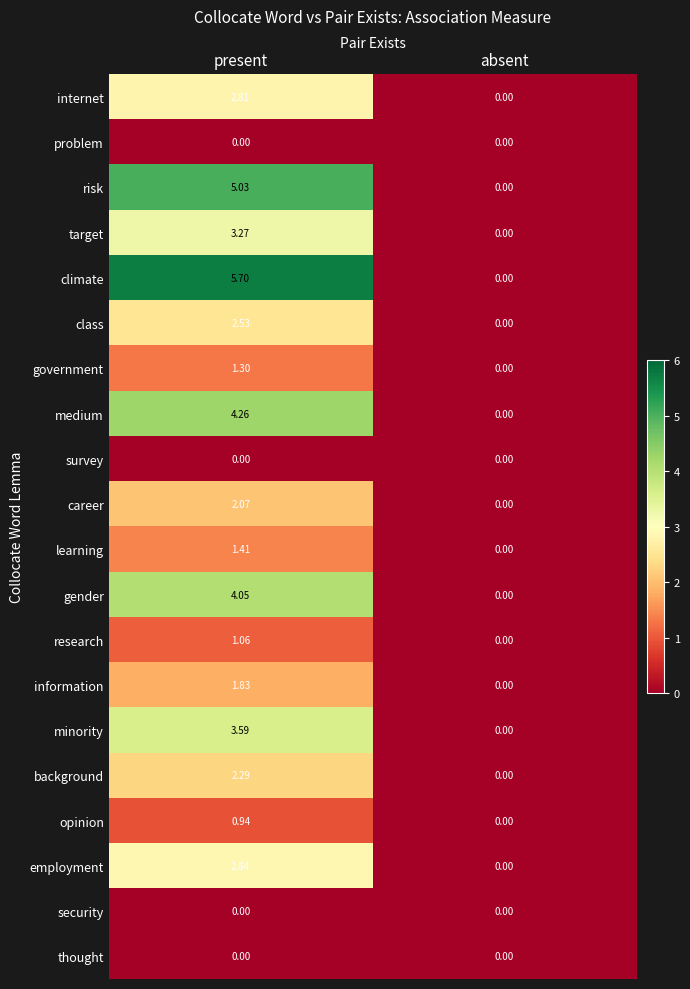

Which series changed the most between present and absent?

climate